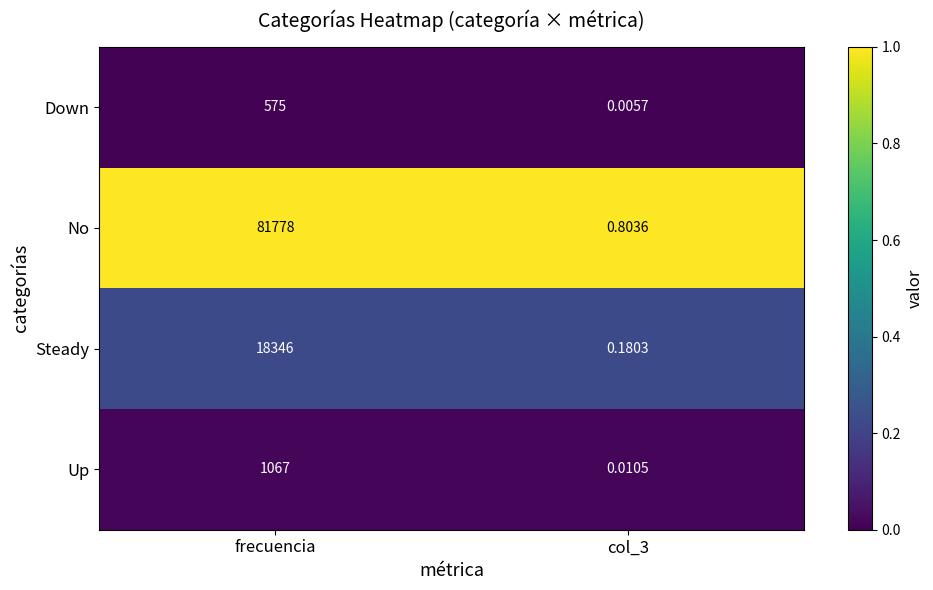

Which series has the widest spread of values?

No